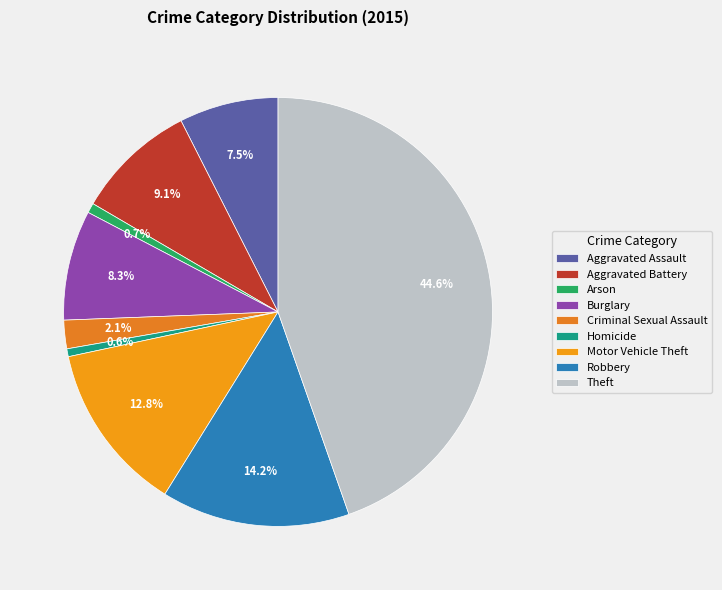

To the nearest percent, what is the difference between the largest and smallest slice percentages?

44%